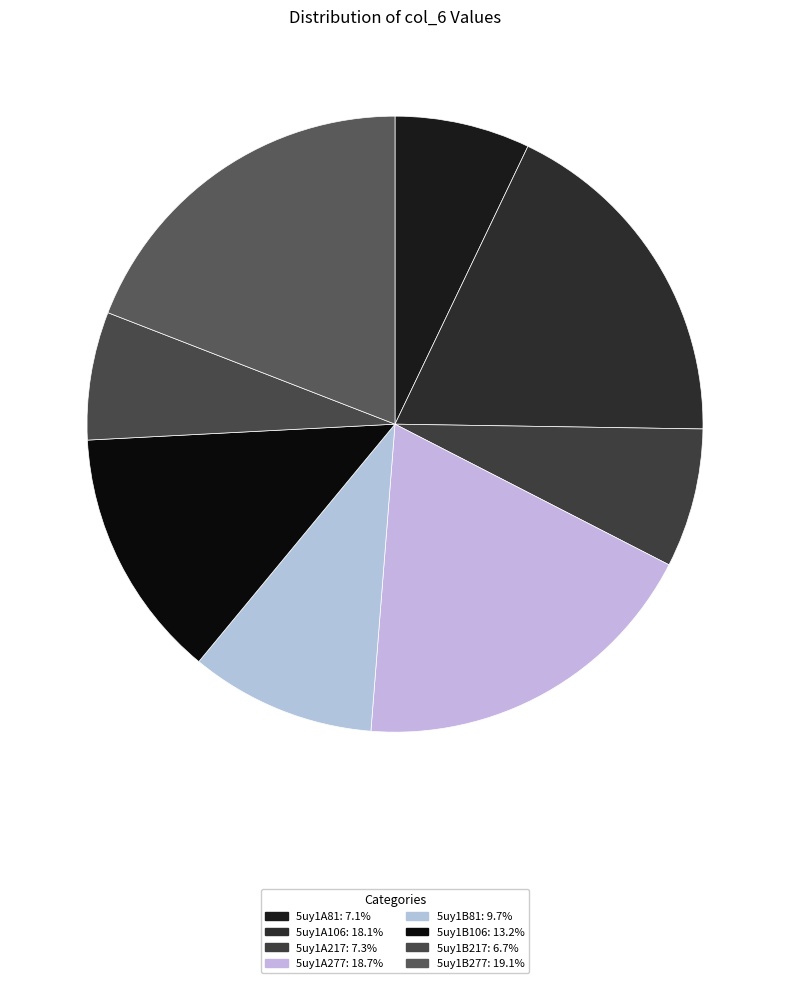

To the nearest percent, what is the difference between the largest and smallest slice percentages?

12%